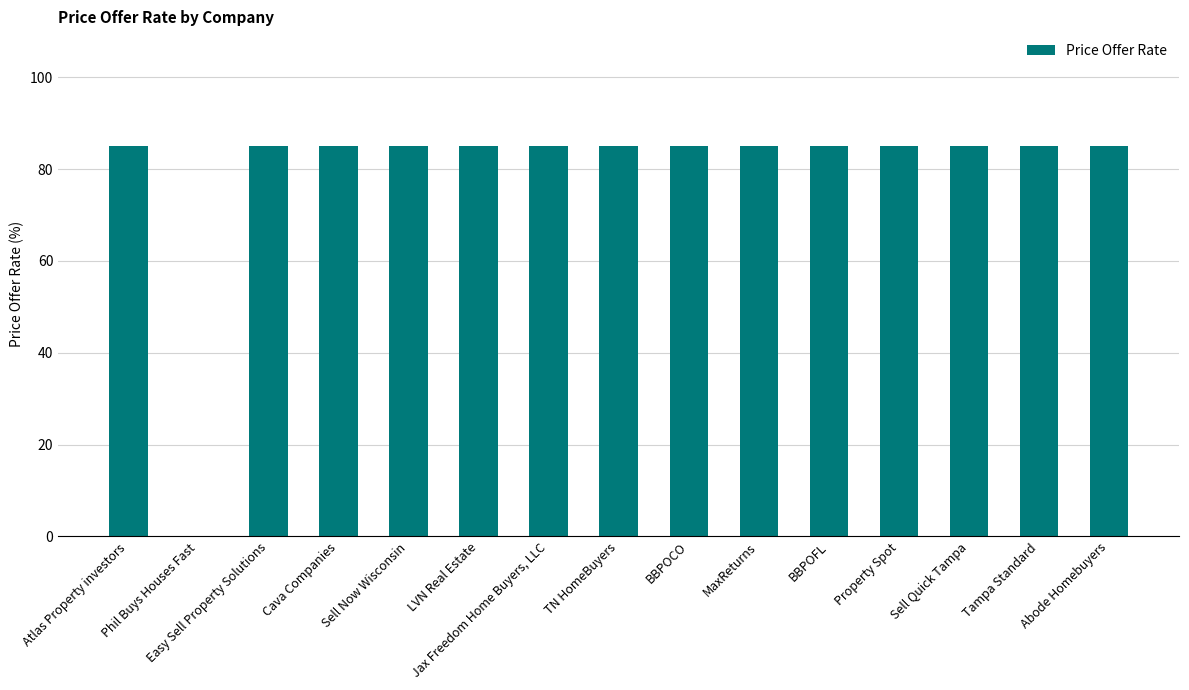

What is the greatest value displayed?

85